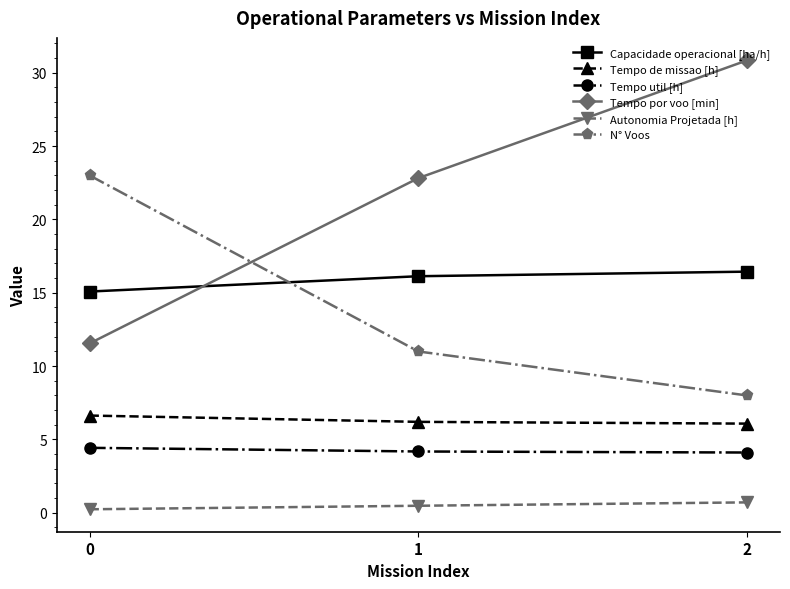

True or false: Tempo por voo [min] has a value of 11.6 at 0.

True